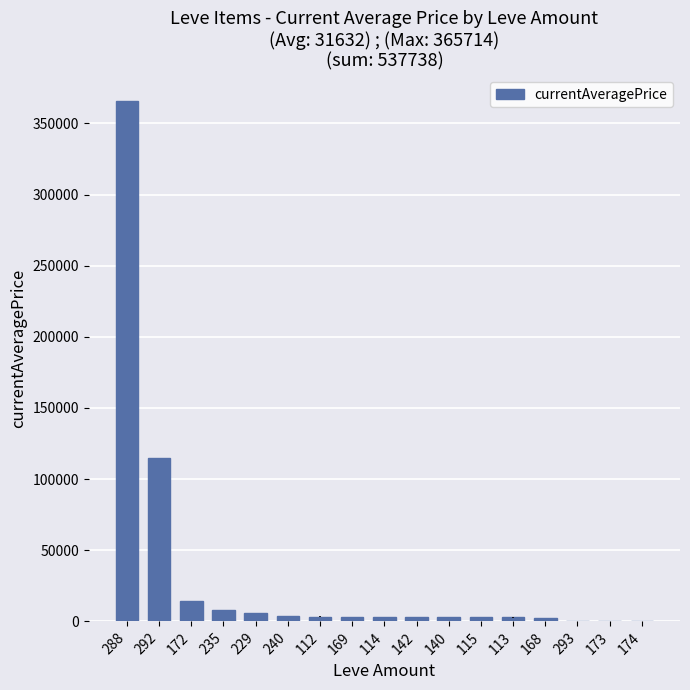

How many distinct data groups are displayed?

1